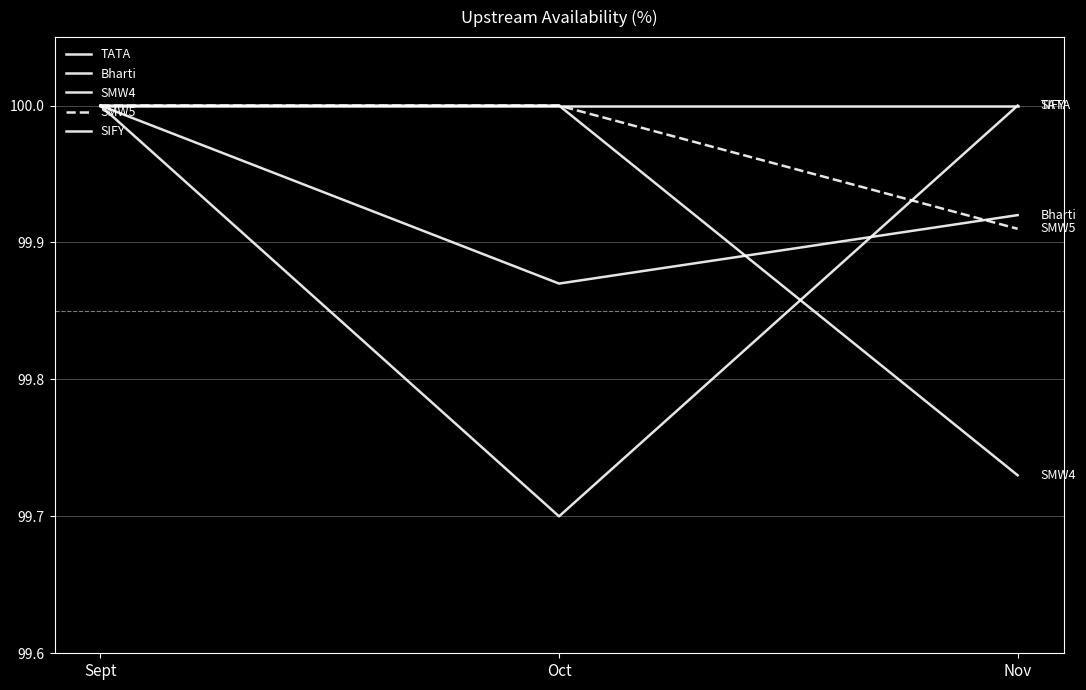

Reading left to right, transcribe all the data shown in this chart.

TATA: Sept=100.0	Oct=99.7	Nov=100.0
Bharti: Sept=100.0	Oct=99.9	Nov=99.9
SMW4: Sept=100.0	Oct=100.0	Nov=99.7
SMW5: Sept=100.0	Oct=100.0	Nov=99.9
SIFY: Sept=100.0	Oct=100.0	Nov=100.0